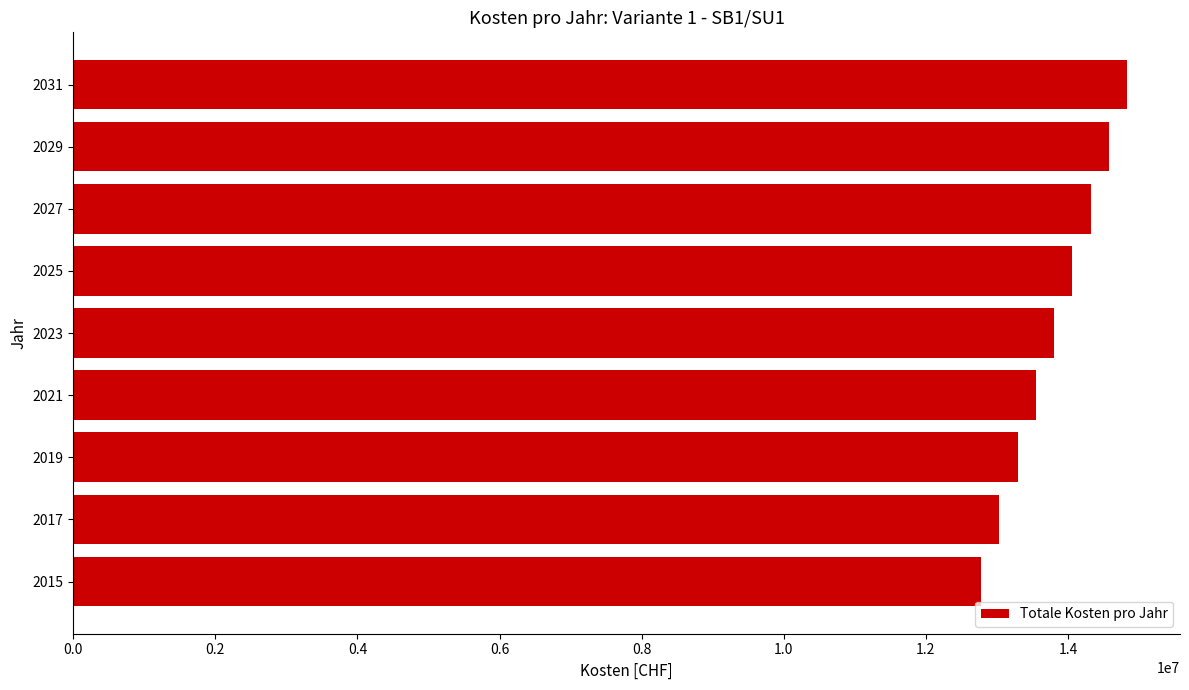

Approximately how many times larger is the value at 2031 compared to 2017?

1.1